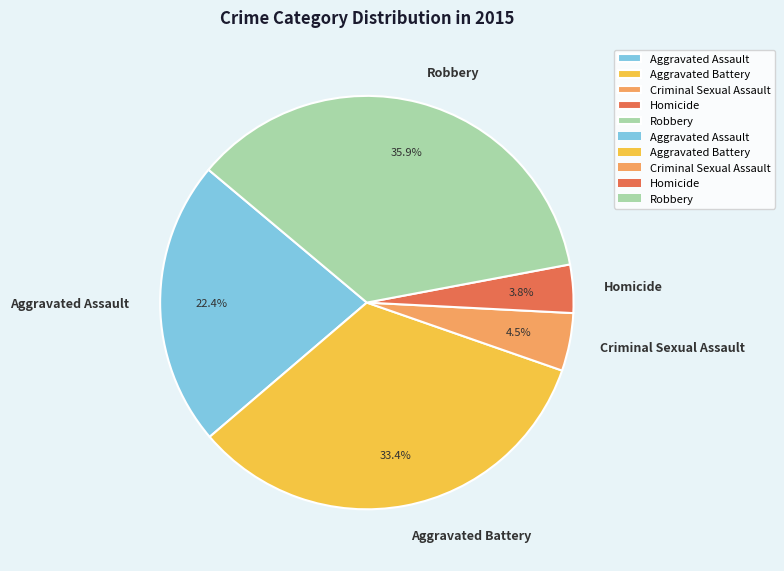

Between Aggravated Battery and Criminal Sexual Assault, which is larger?

Aggravated Battery